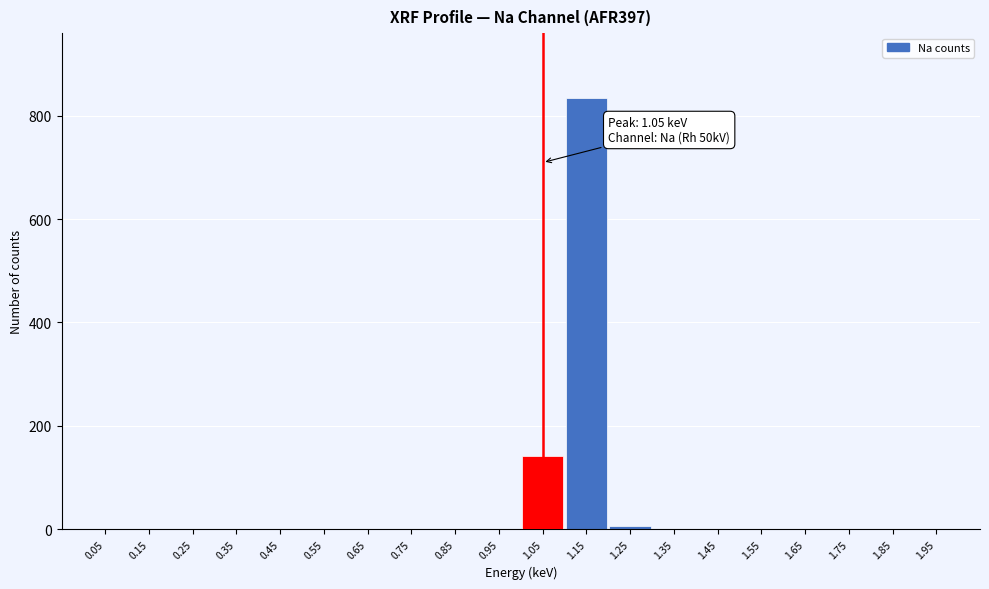

What is the sum of all values?

983